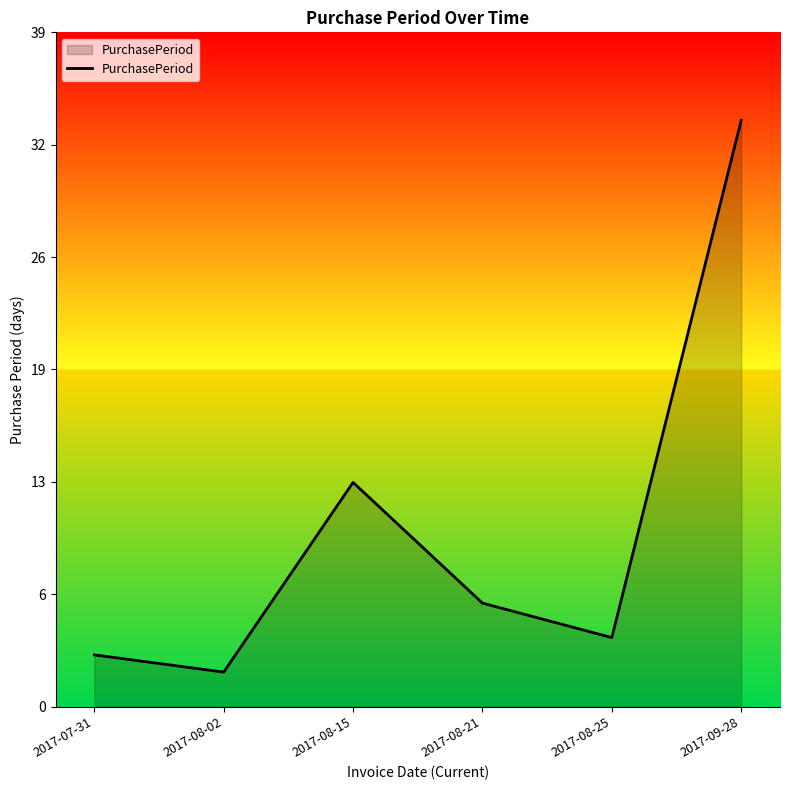

Where is the first local minimum?

2017-08-02